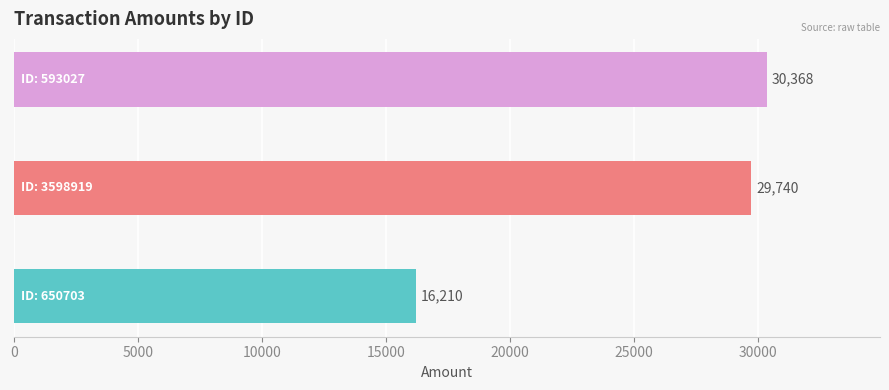

What is the sum of all values?

76318